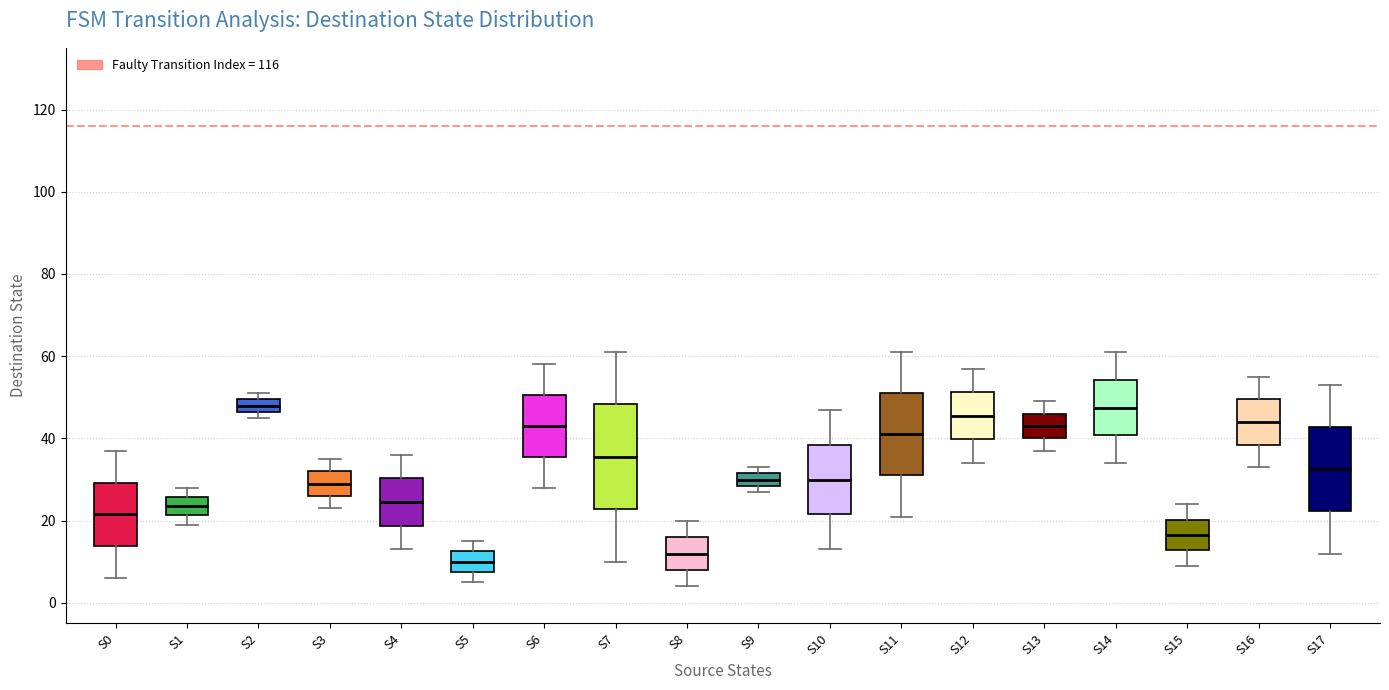

Where does the lower whisker of the box for S14 end on the y-axis? The values are not printed on the chart, so give them approximately, as read against the axis.

34